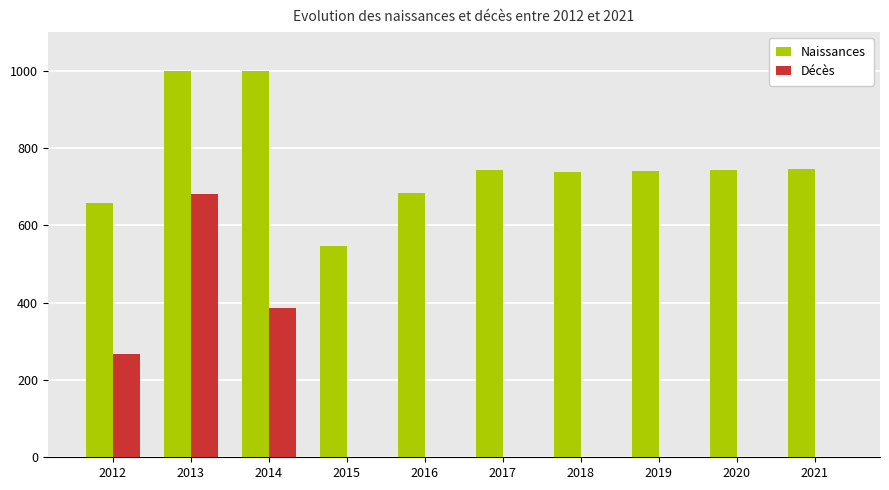

True or false: Décès has a value of 1 at 2016.

True